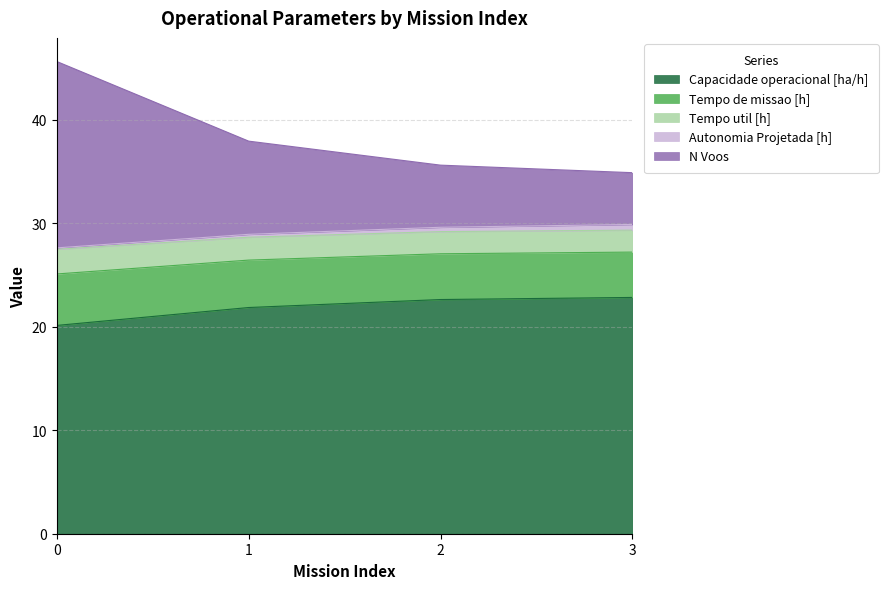

Which series has the largest range (max minus min)?

N Voos